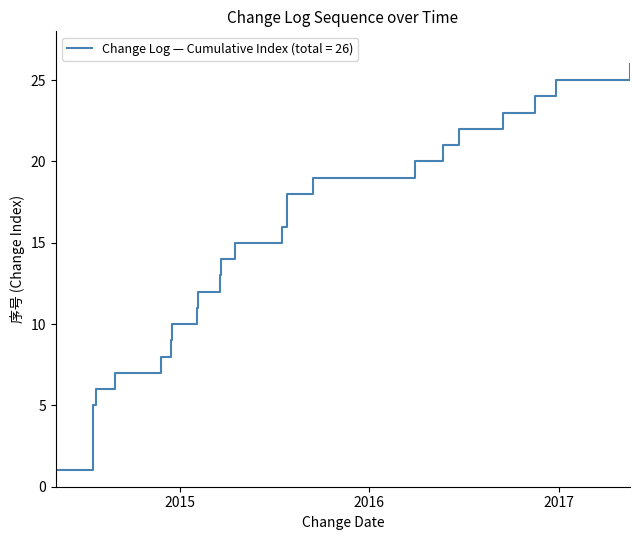

What is the change in value from 2016-05-23 to 2016-12-27?

+4